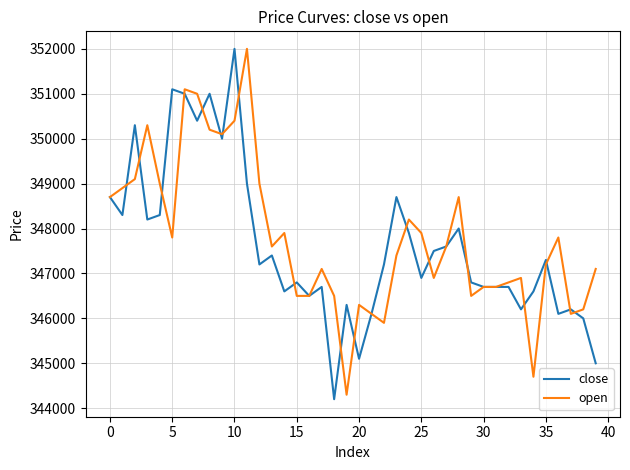

Which series has the widest spread of values?

close